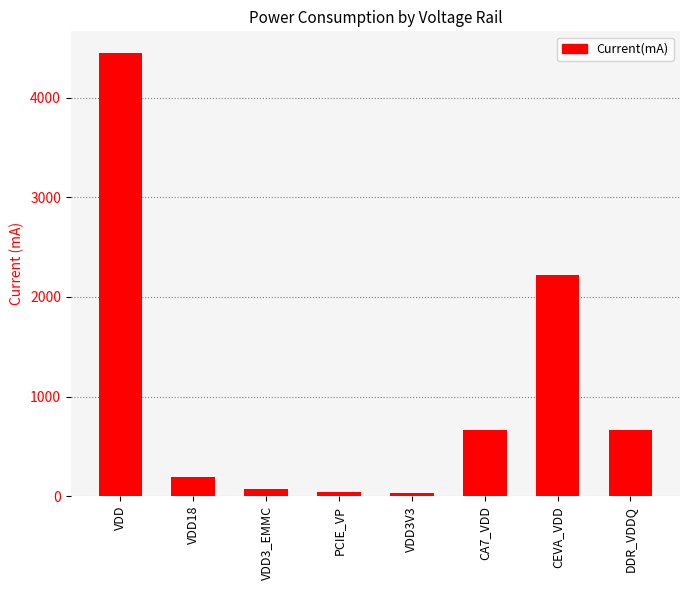

What is the sum of the values at PCIE_VP and VDD3_EMMC?

115.3